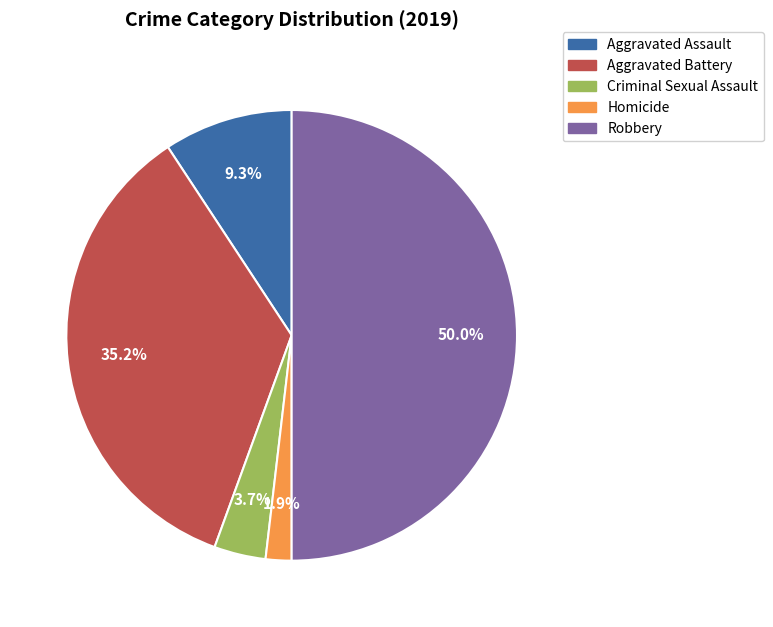

Is Criminal Sexual Assault the majority of the pie?

No